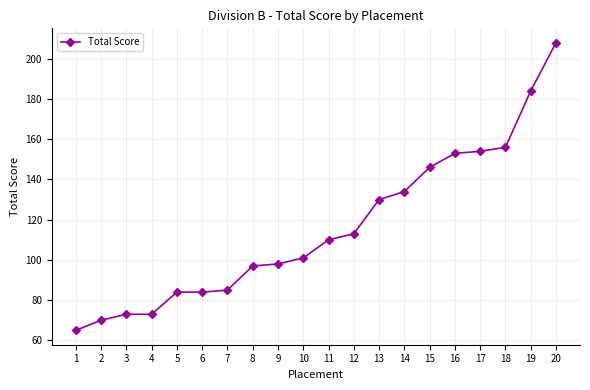

Reading left to right, list all the values displayed in this chart.

1=65	2=70	3=73	4=73	5=84	6=84	7=85	8=97	9=98	10=101	11=110	12=113	13=130	14=134	15=146	16=153	17=154	18=156	19=184	20=208